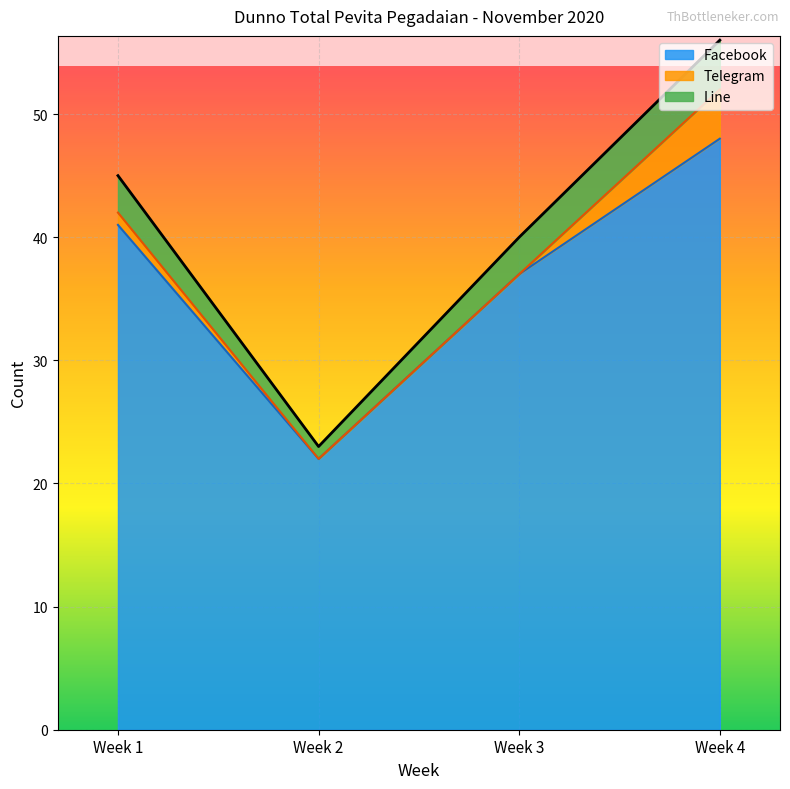

How many interior local valleys does the Facebook series have?

1